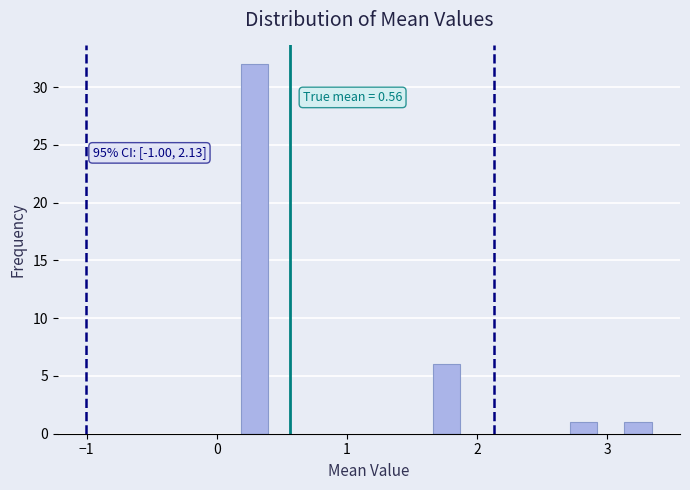

Read against the x-axis, roughly where is the centre of the tallest bar?

0.3